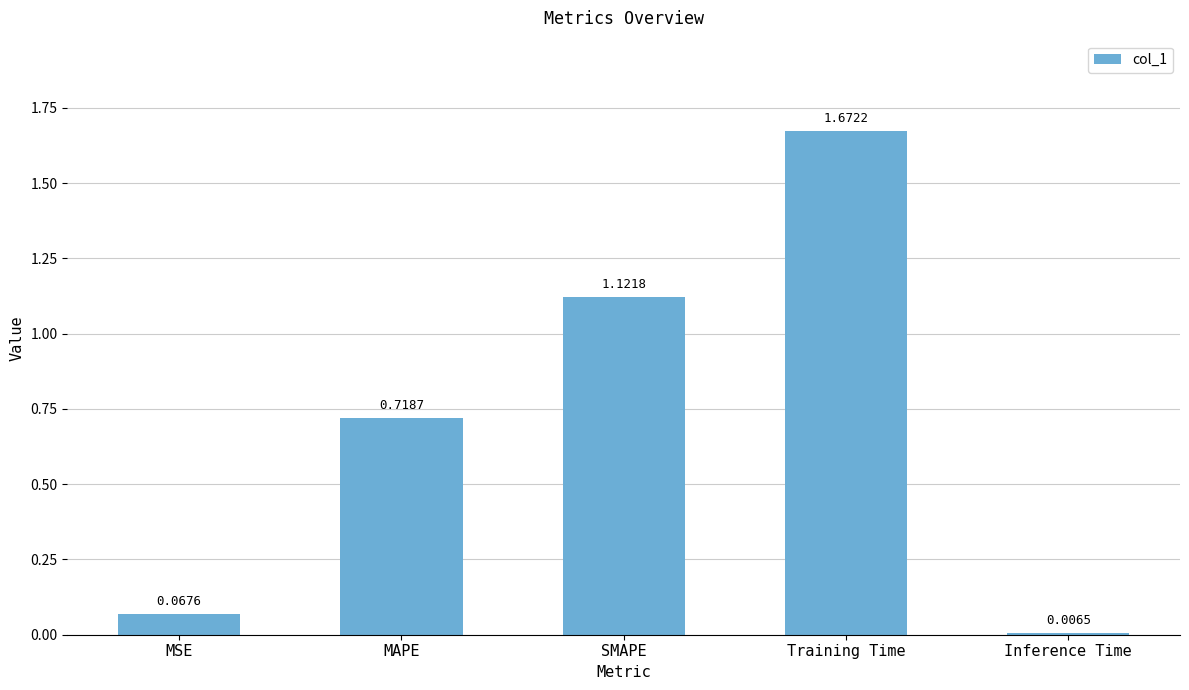

What is the change in value from MSE to Inference Time?

-0.1